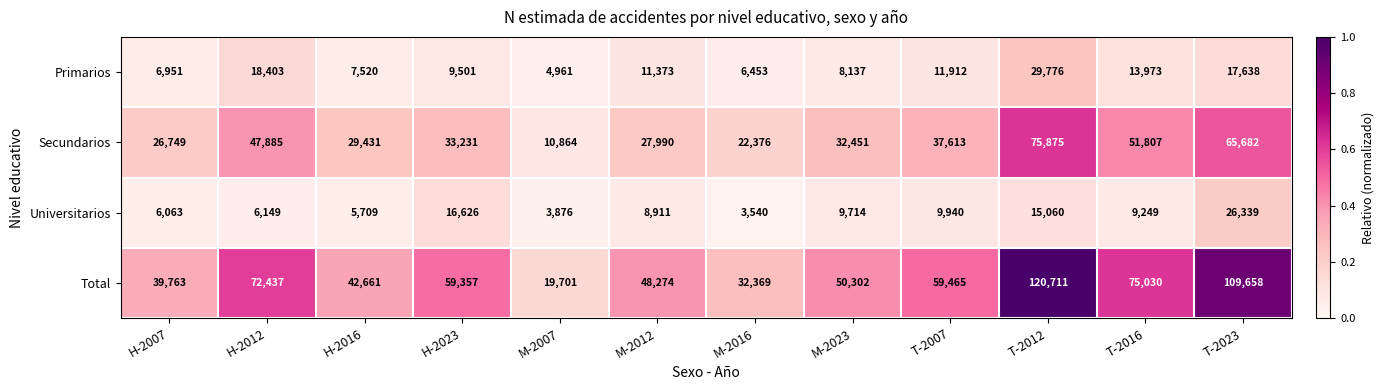

At which label does Primarios first exceed 11373?

H-2012